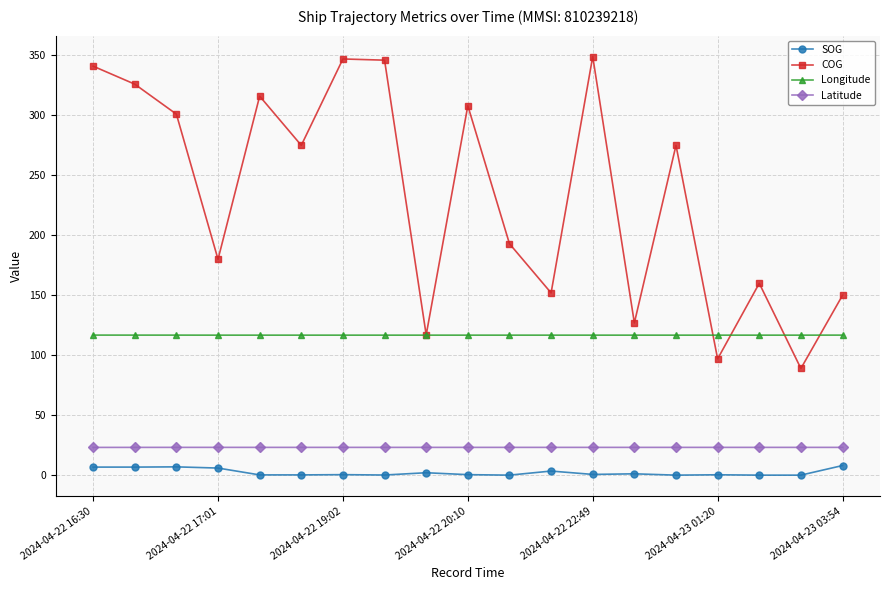

What is the greatest value displayed?

349.0